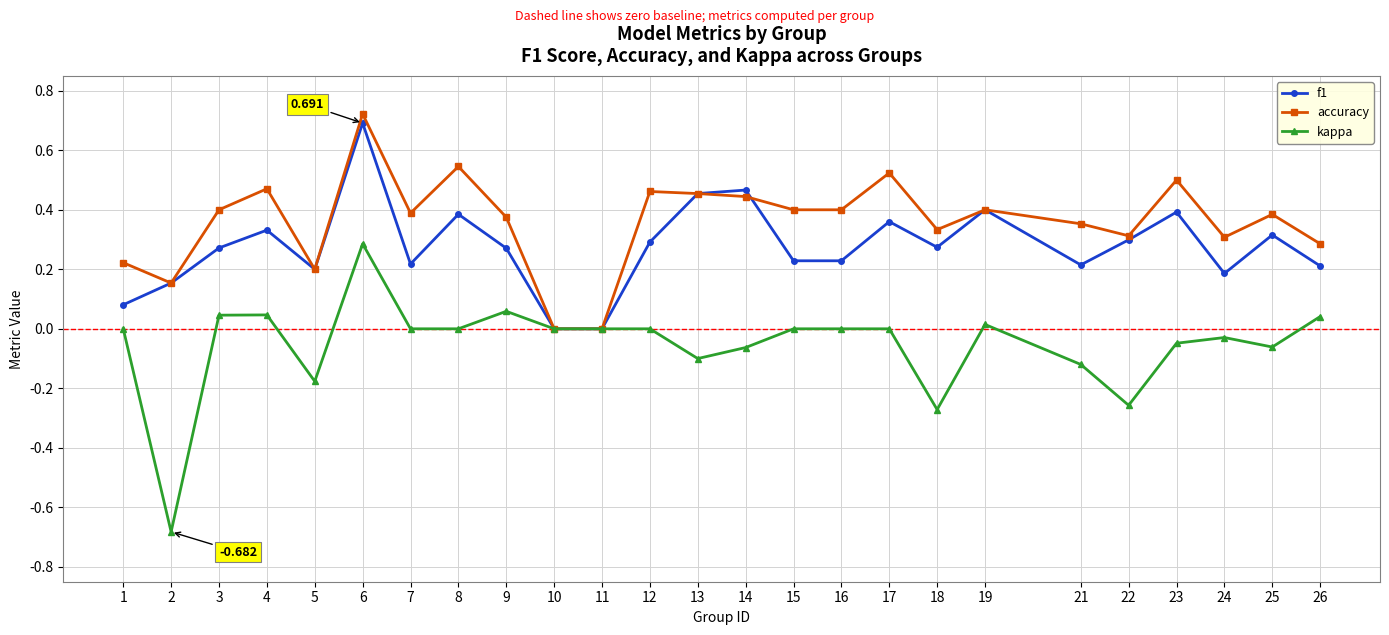

True or false: kappa has more than 0 interior local peaks.

True